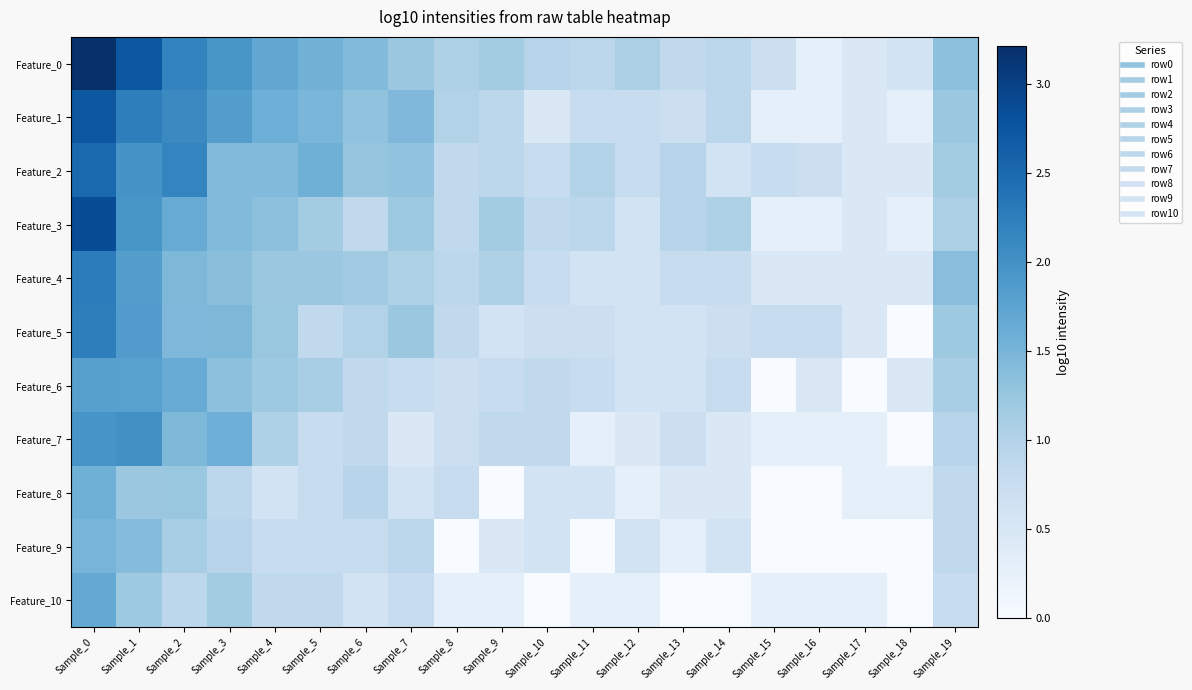

Which series has the widest spread of values?

Feature_0